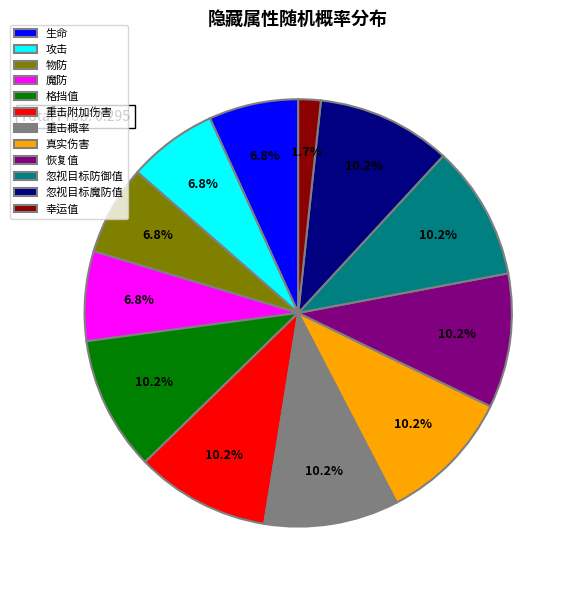

Which category has the smallest portion of the pie?

幸运值